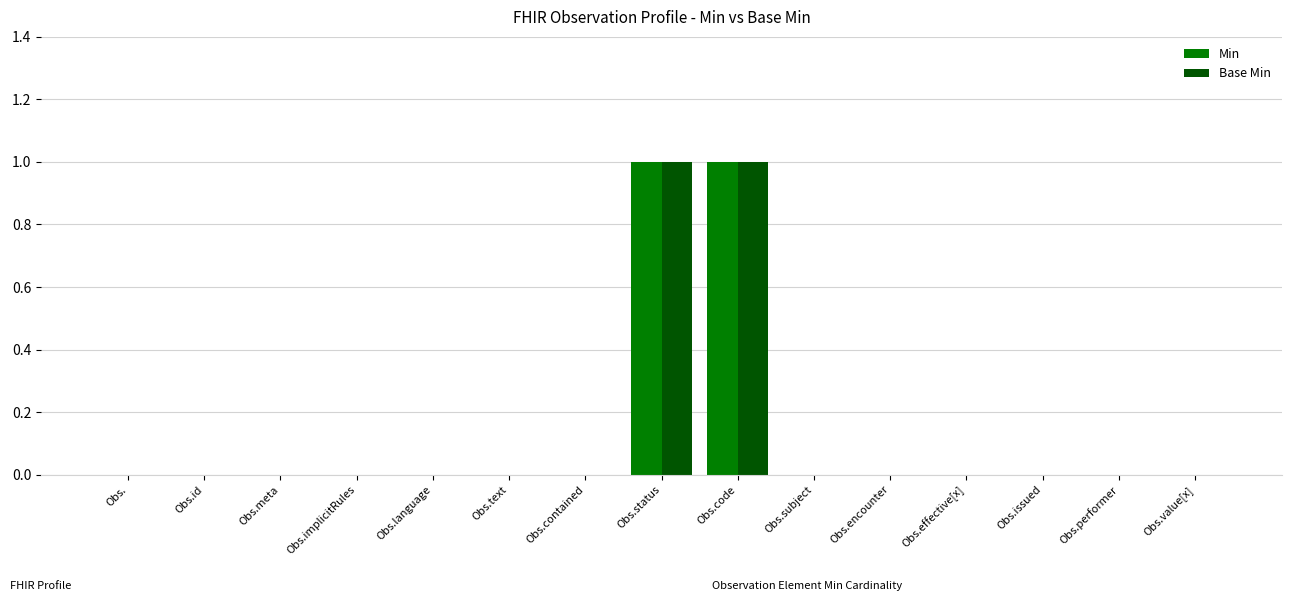

What is the sum of all Min values?

2